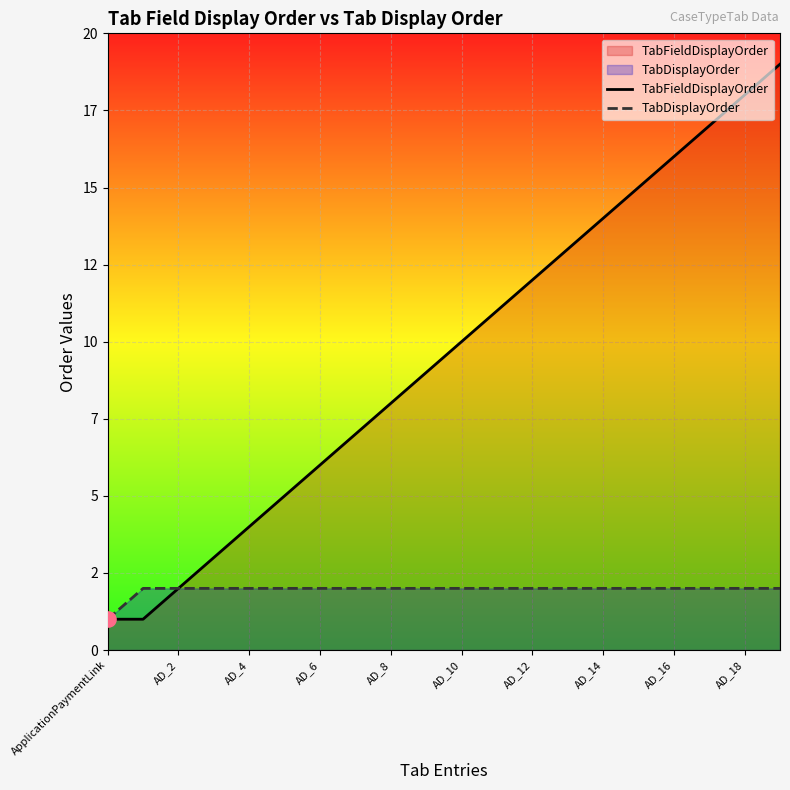

Which series has the widest spread of Y values?

TabFieldDisplayOrder